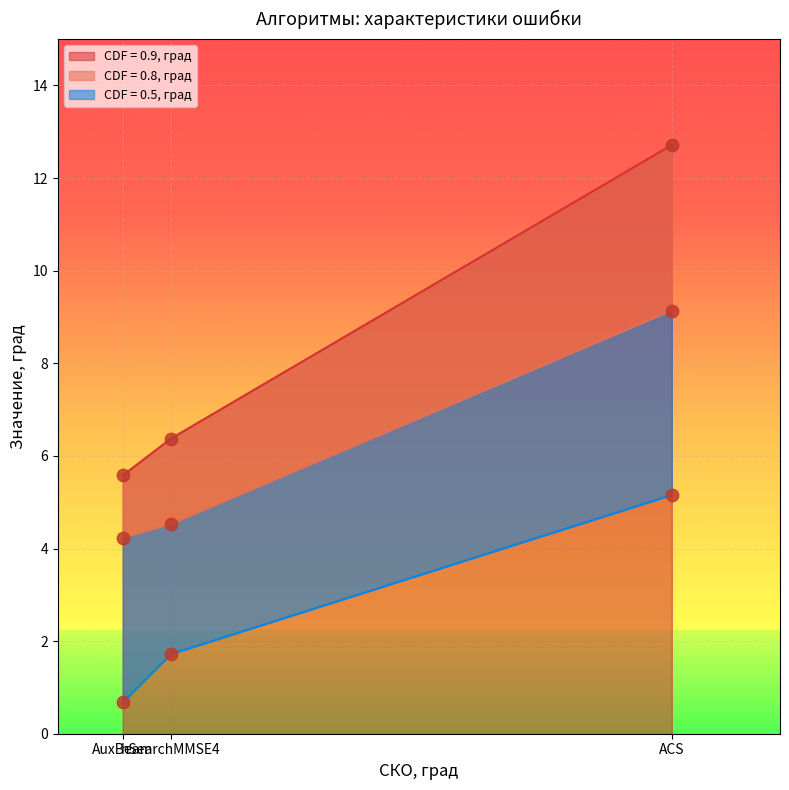

At how many categories does at least one series exceed 8?

1